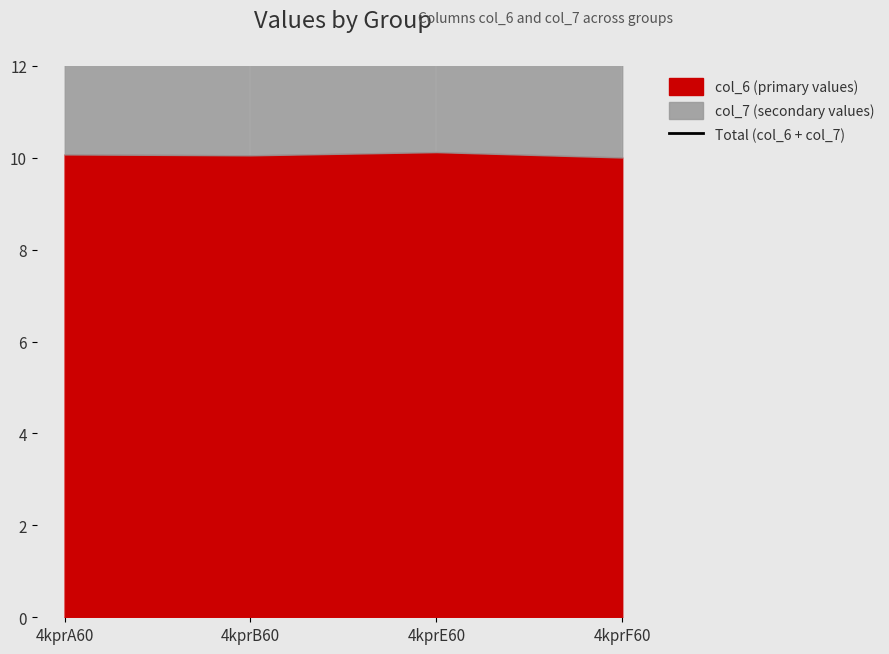

How many points are higher than both their immediate neighbors (excluding endpoints)?

1